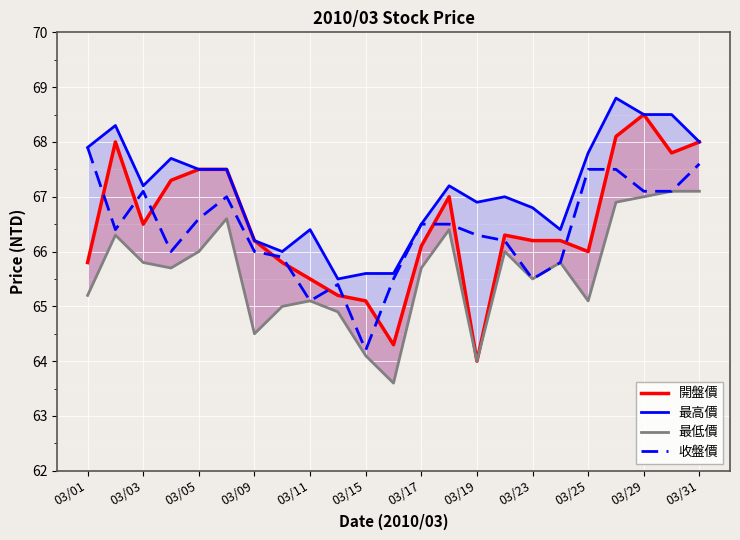

What is the lowest value of the 收盤價 series?

64.2